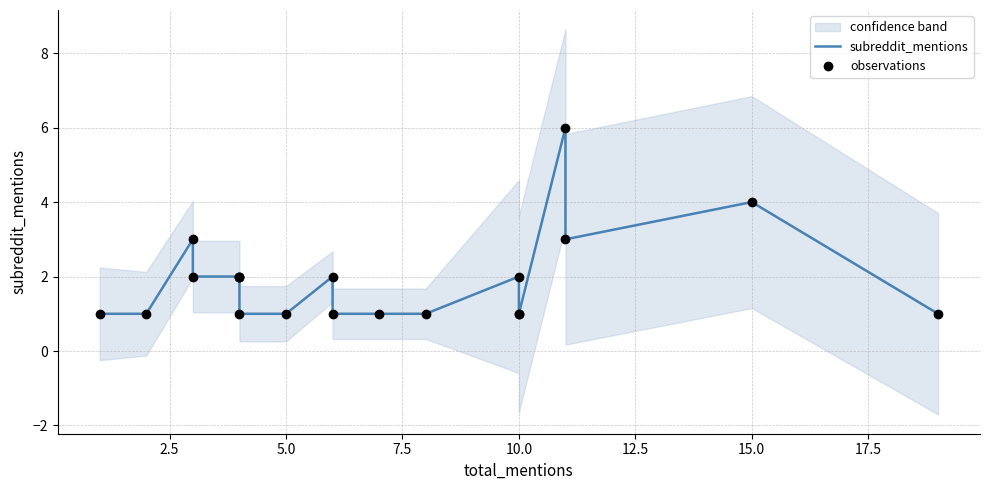

Which series has the largest total across all categories?

subreddit_mentions